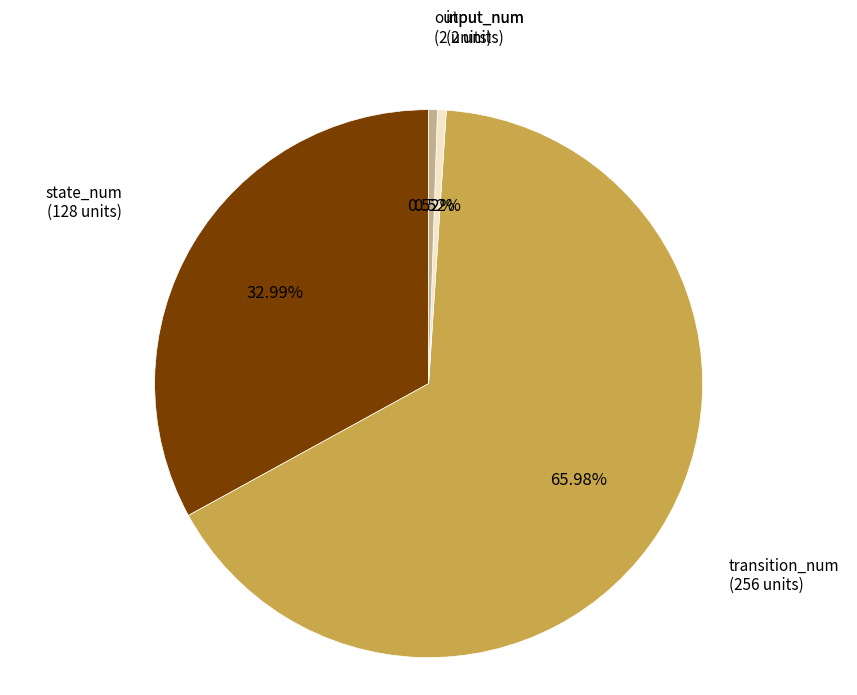

Is there a majority slice in this chart?

Yes